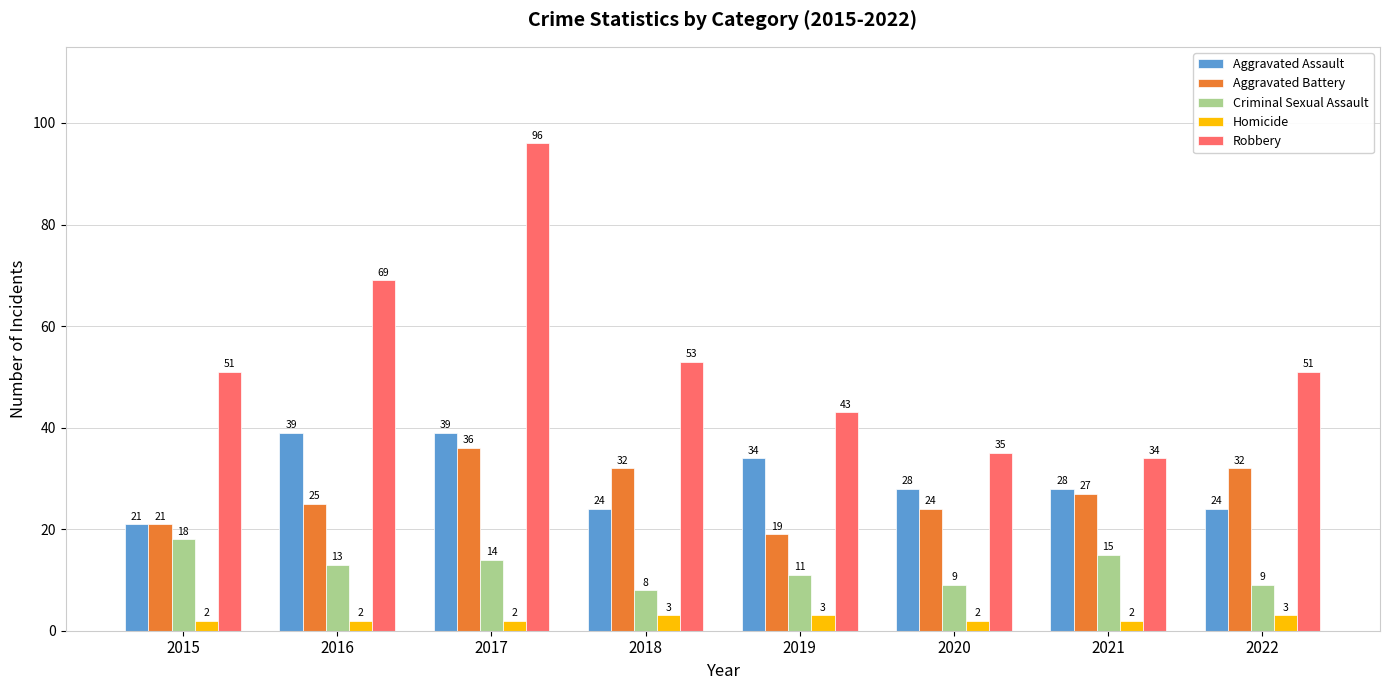

What is the highest value of the Homicide series?

3